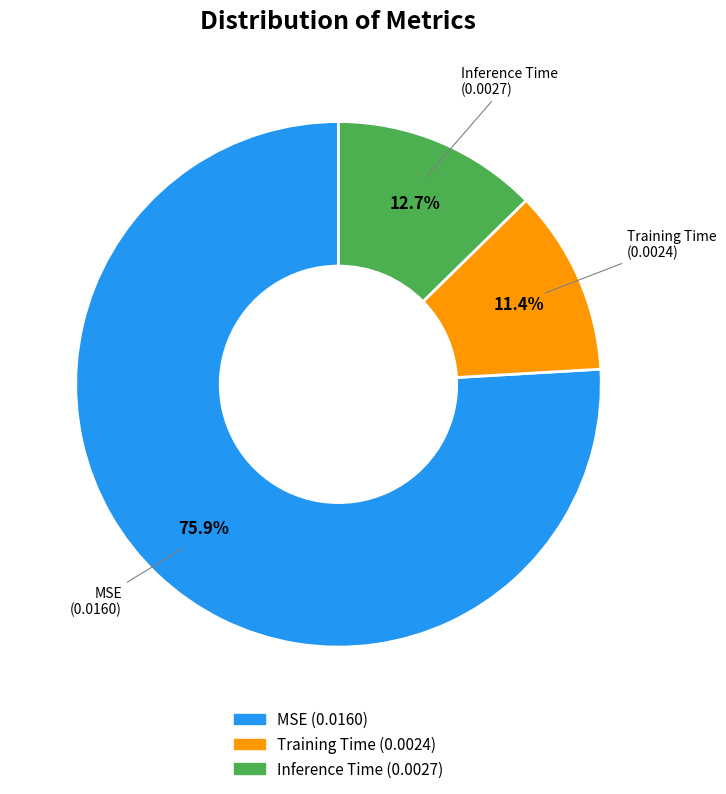

Which category has the smallest portion of the pie?

Training Time